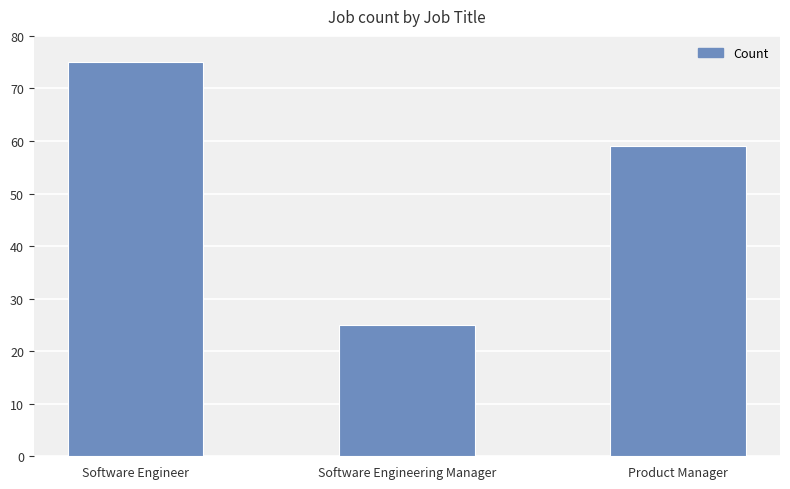

How many bars are there in total?

3